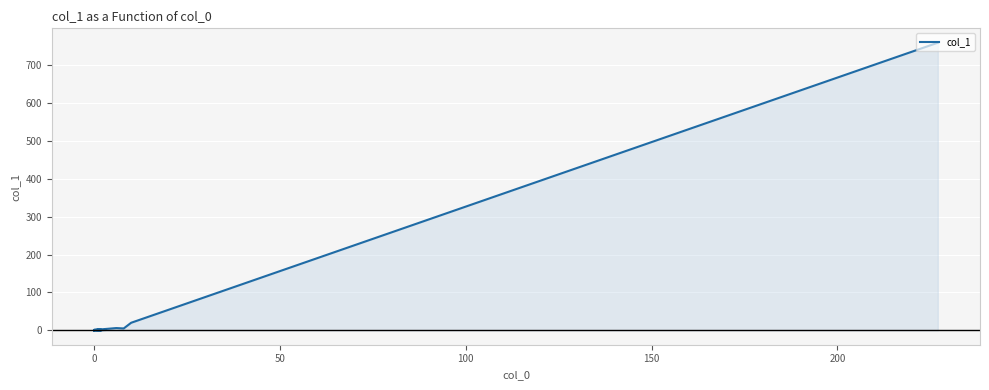

Which has a higher value, 150 or 12?

150